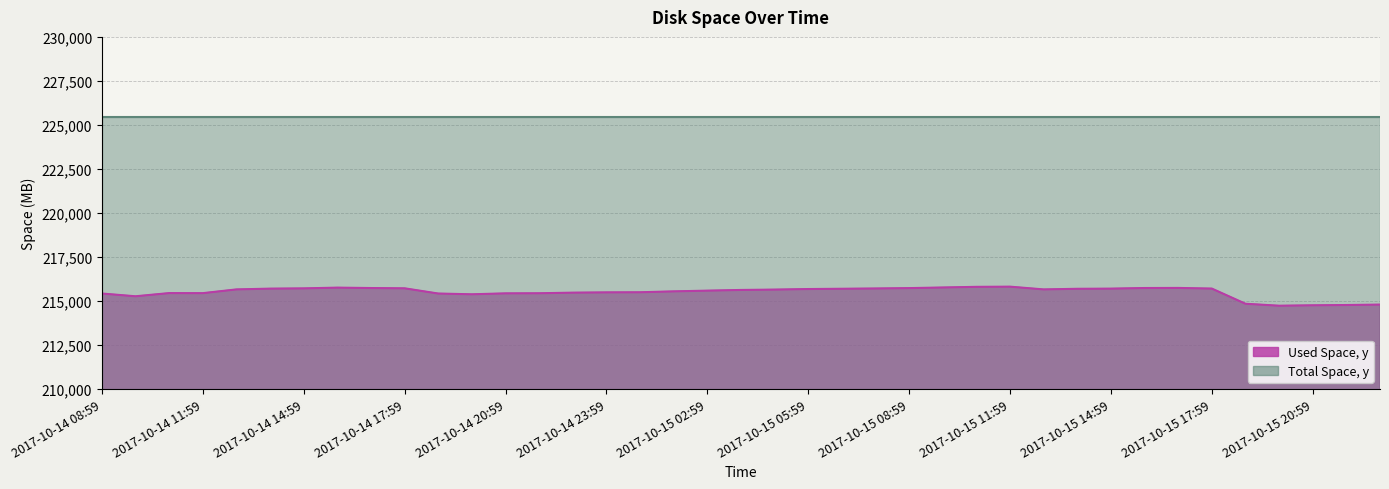

List the labels in order of value, largest first.

2017-10-15 11:59, 2017-10-15 10:59, 2017-10-15 09:59, 2017-10-14 15:59, 2017-10-15 16:59, 2017-10-15 15:59, 2017-10-14 16:59, 2017-10-15 08:59, 2017-10-14 17:59, 2017-10-14 14:59, 2017-10-15 07:59, 2017-10-15 17:59, 2017-10-14 13:59, 2017-10-15 14:59, 2017-10-15 06:59, 2017-10-15 13:59, 2017-10-15 05:59, 2017-10-14 12:59, 2017-10-15 12:59, 2017-10-15 04:59, 2017-10-15 03:59, 2017-10-15 02:59, 2017-10-15 01:59, 2017-10-15 00:59, 2017-10-14 23:59, 2017-10-14 22:59, 2017-10-14 10:59, 2017-10-14 11:59, 2017-10-14 21:59, 2017-10-14 20:59, 2017-10-14 08:59, 2017-10-14 18:59, 2017-10-14 19:59, 2017-10-14 09:59, 2017-10-15 18:59, 2017-10-15 22:59, 2017-10-15 21:59, 2017-10-15 20:59, 2017-10-15 19:59